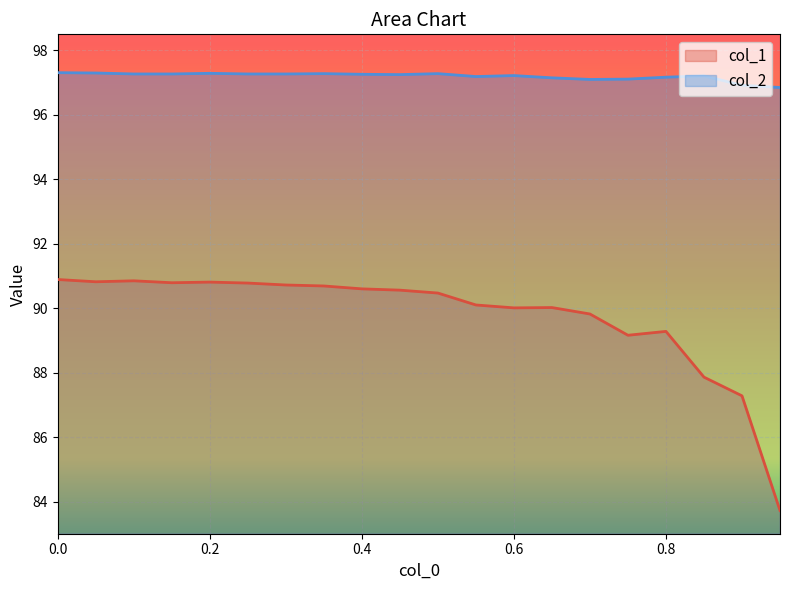

How many interior local peaks does the col_2 series have?

5